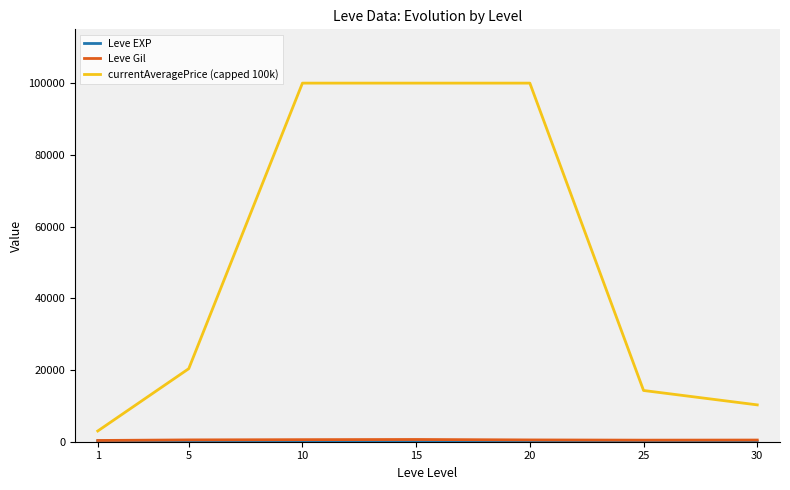

Which series has the largest total across all categories?

currentAveragePrice (capped 100k)